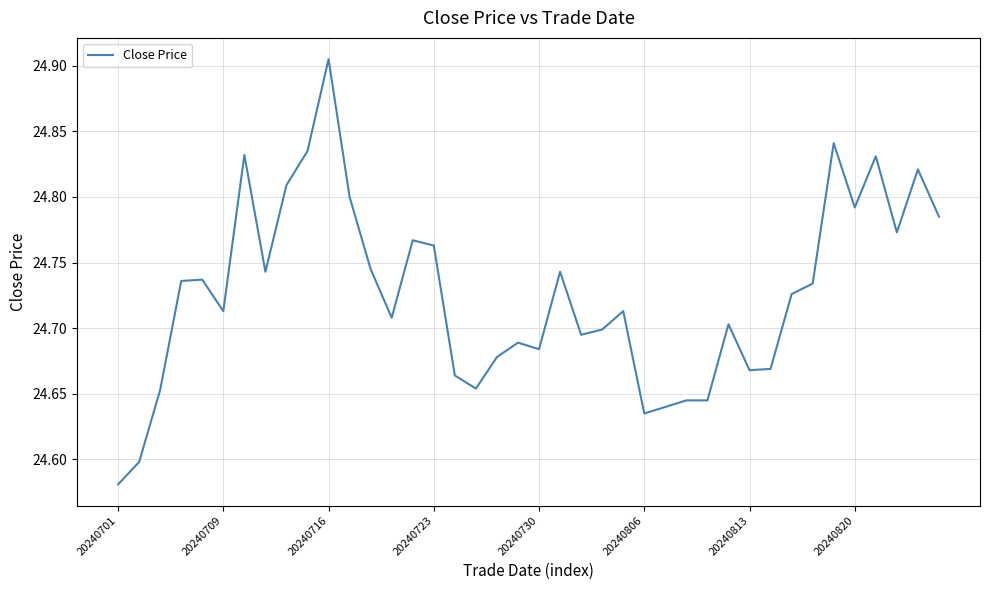

What is the difference between the maximum and minimum values?

0.3